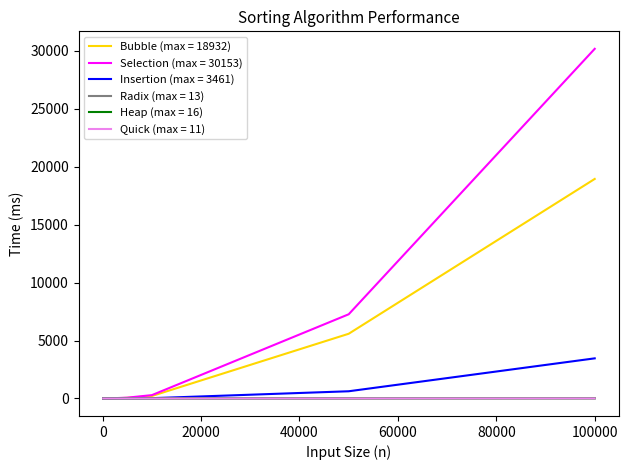

What is the greatest value displayed?

30153